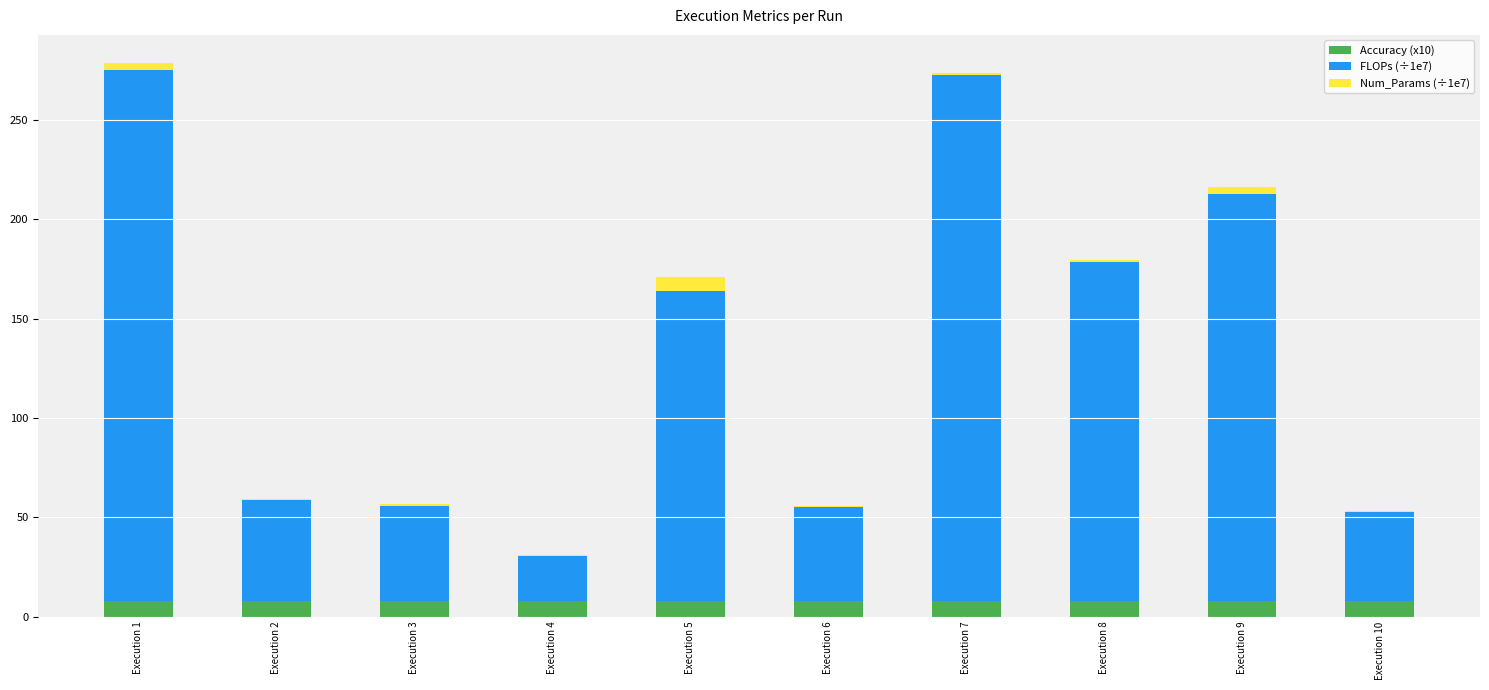

What is the highest value of the Accuracy (x10) series?

7.9